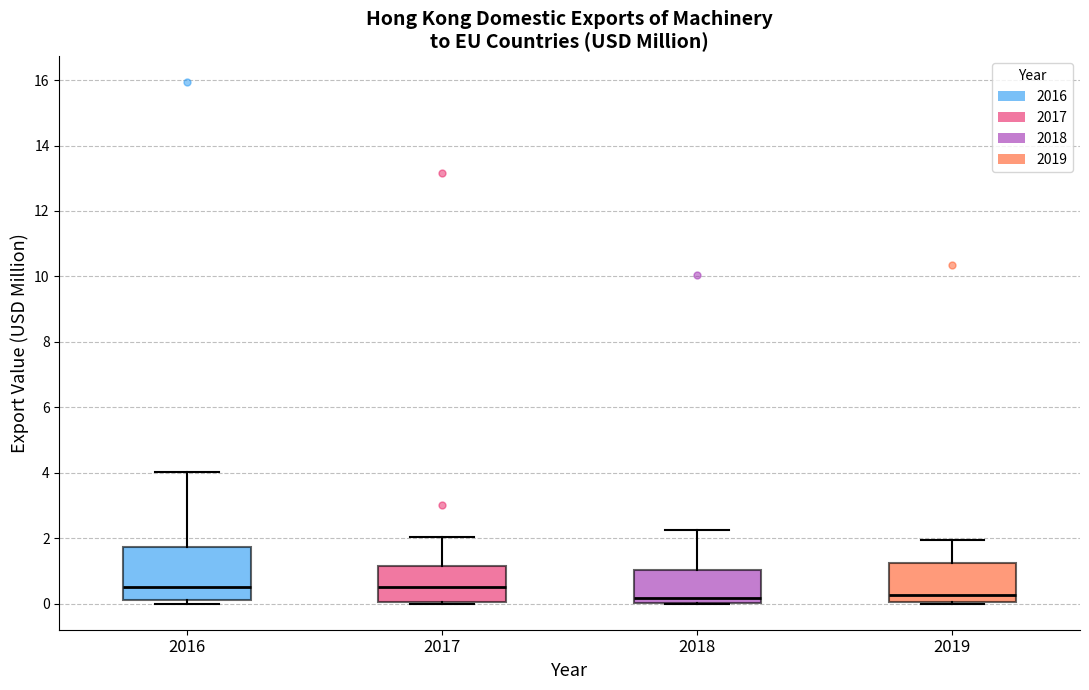

Where does the upper whisker of the box at x = 2016 end on the y-axis? The values are not printed on the chart, so give them approximately, as read against the axis.

4.0